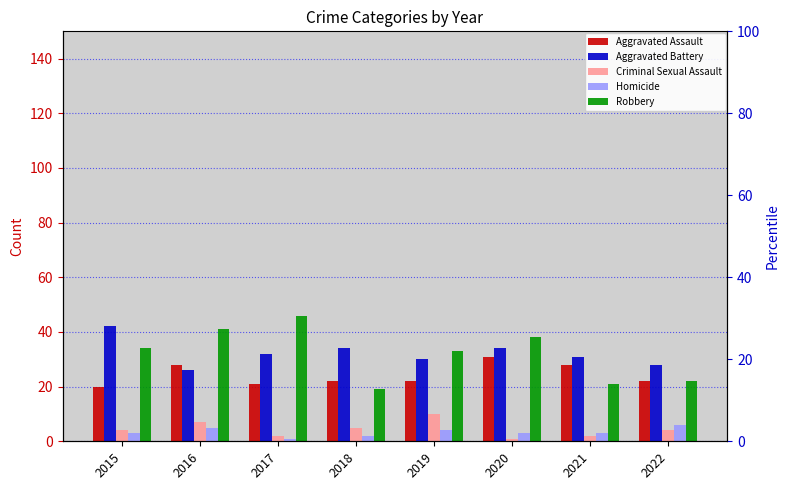

At which category is the sum across all series the highest?

2016